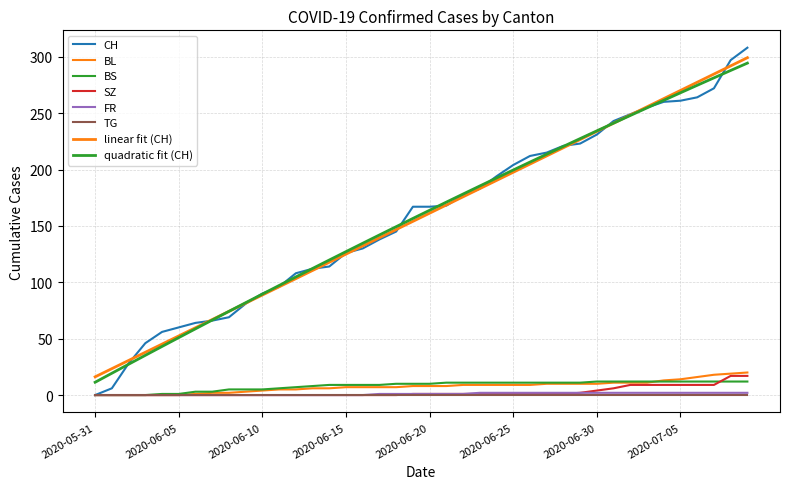

How many lines are shown in the chart?

8